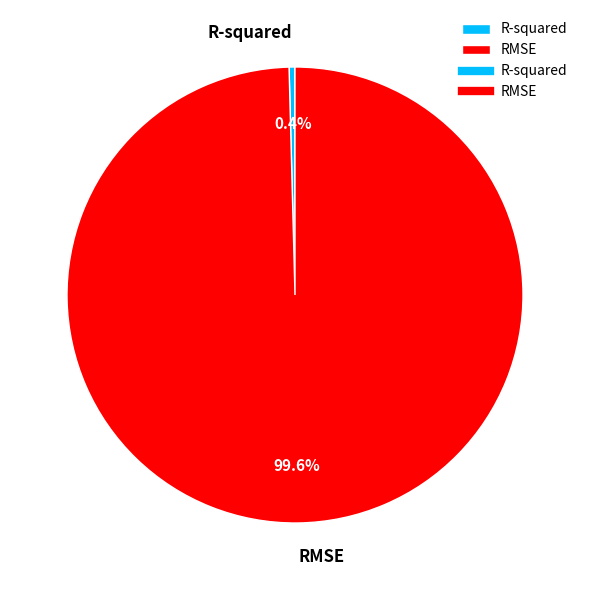

The RMSE slice represents 91% of the pie. True or false?

False